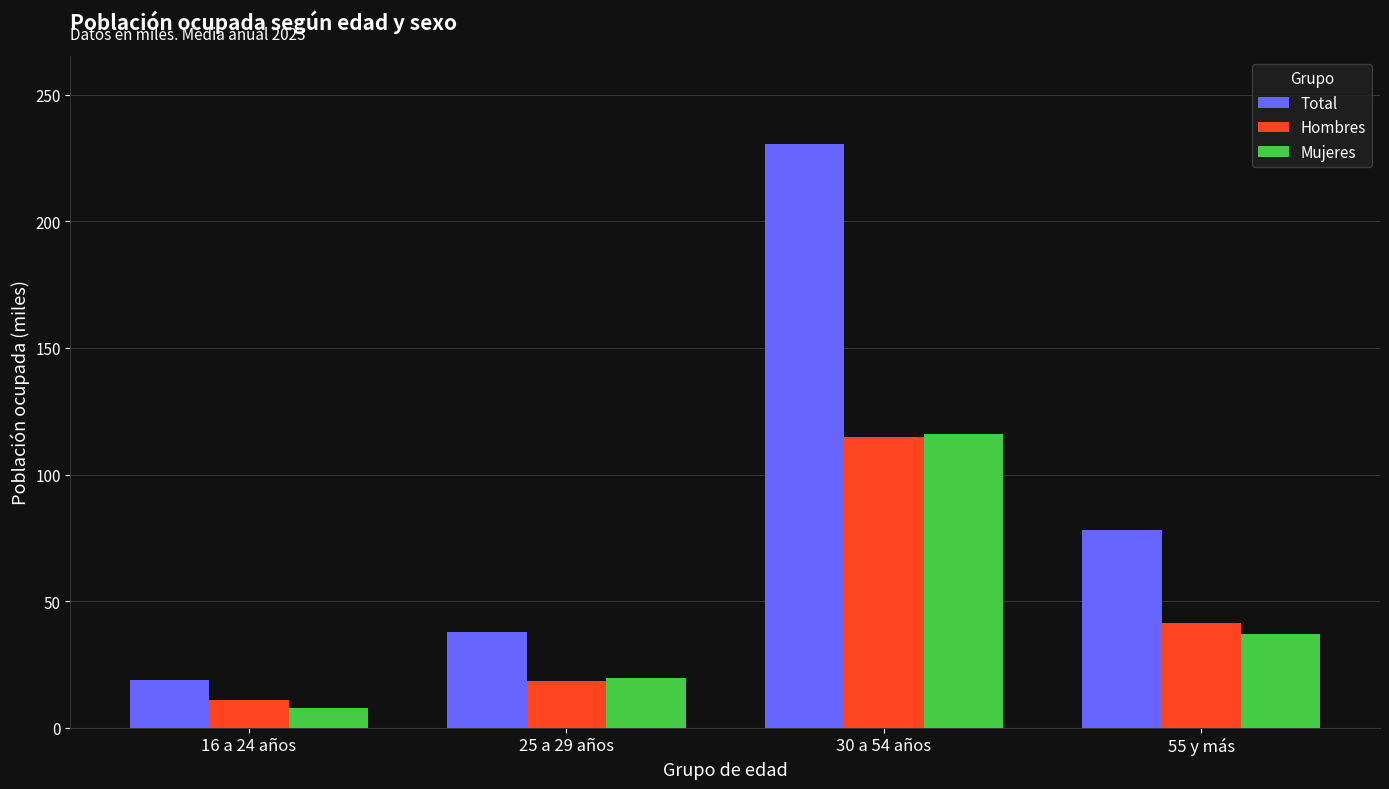

What is the difference between the maximum and second lowest values in the Mujeres series?

96.3